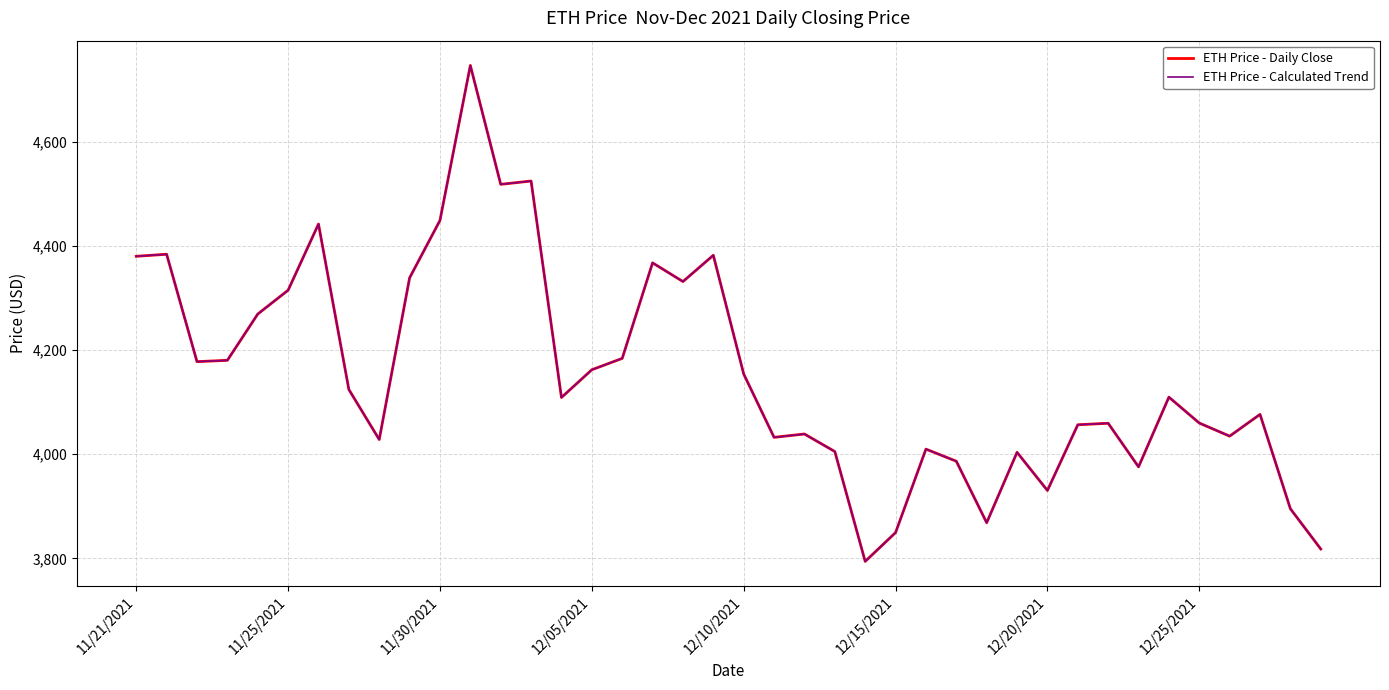

Is this an area chart (filled region under the line)?

No